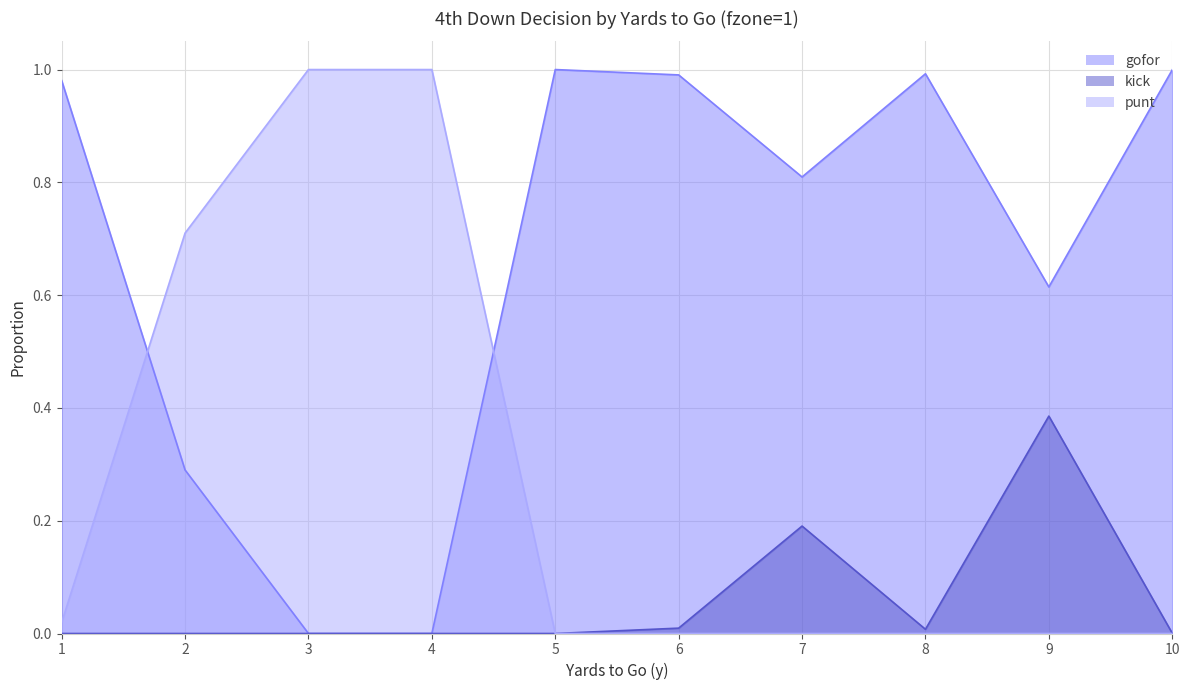

Which series has the largest total across all categories?

gofor